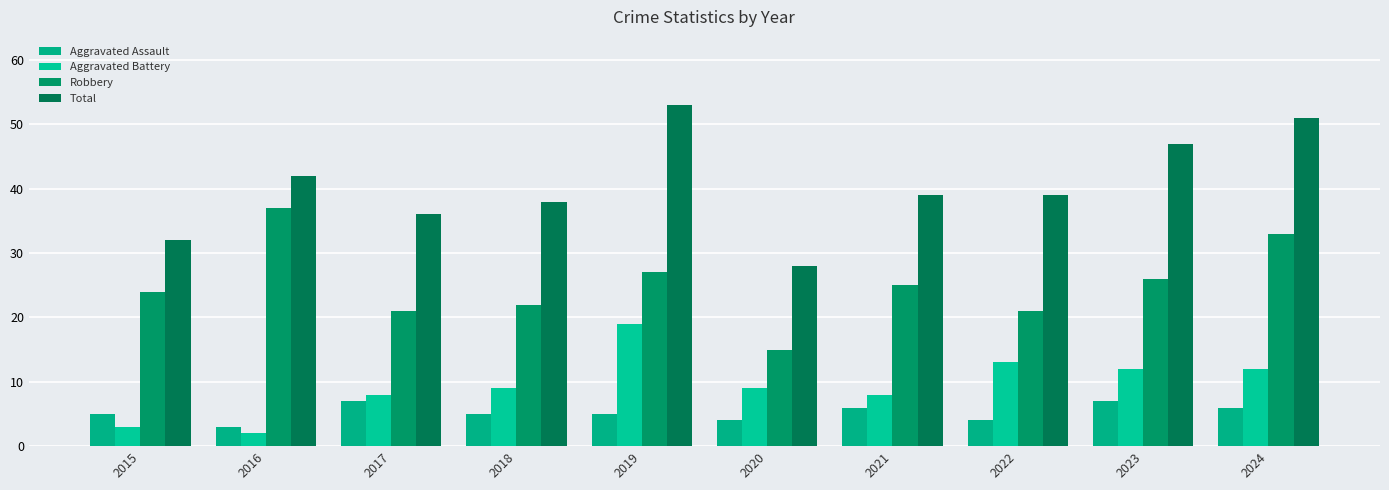

Is it true that Robbery equals 21 at 2024?

False